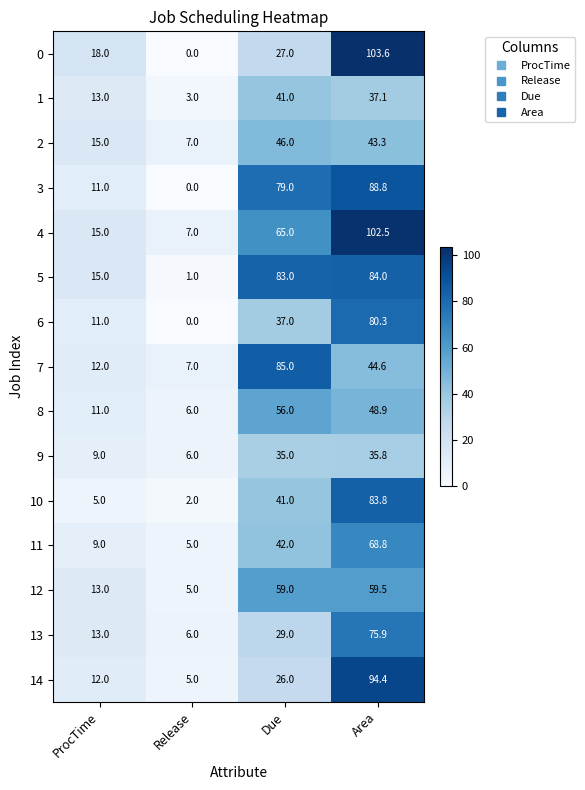

Where is 11 nearest to the value 36?

Due